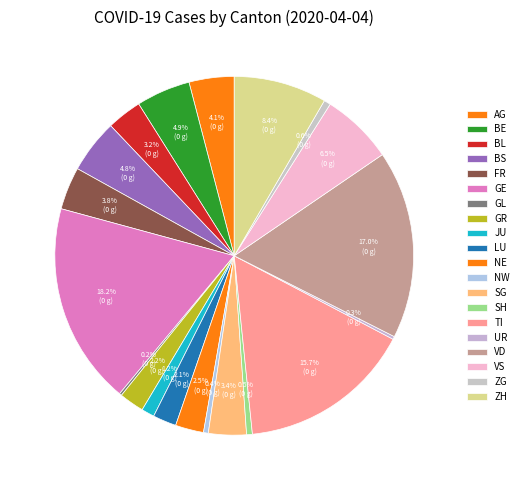

To the nearest percent, what is the difference between the largest and smallest slice percentages?

18%